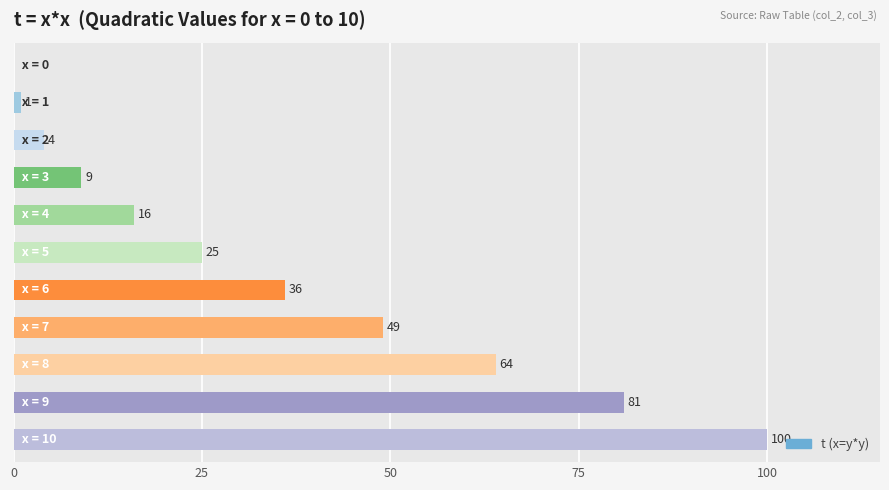

What is the sum of all values?

385